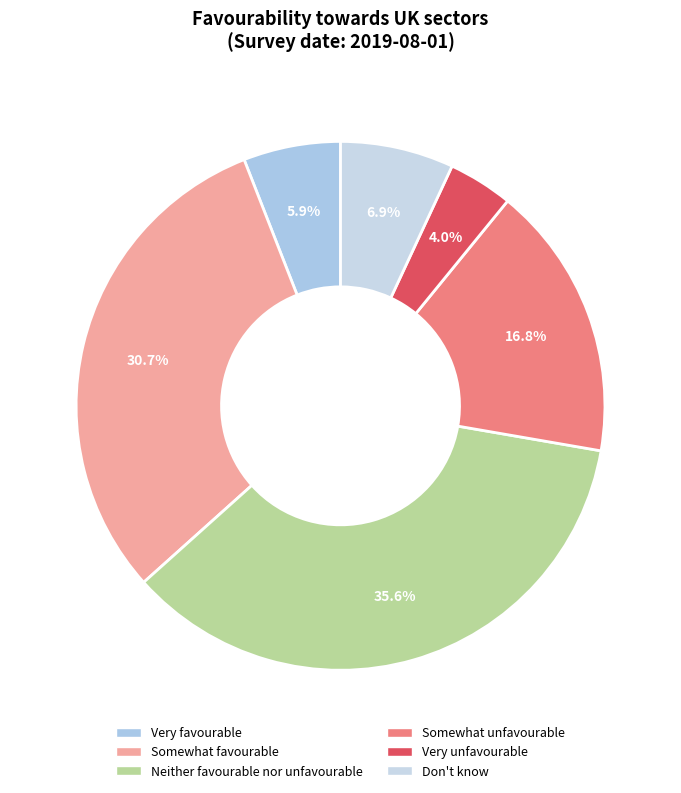

To the nearest percent, what is the difference between the Somewhat unfavourable and Somewhat favourable slice percentages?

14%